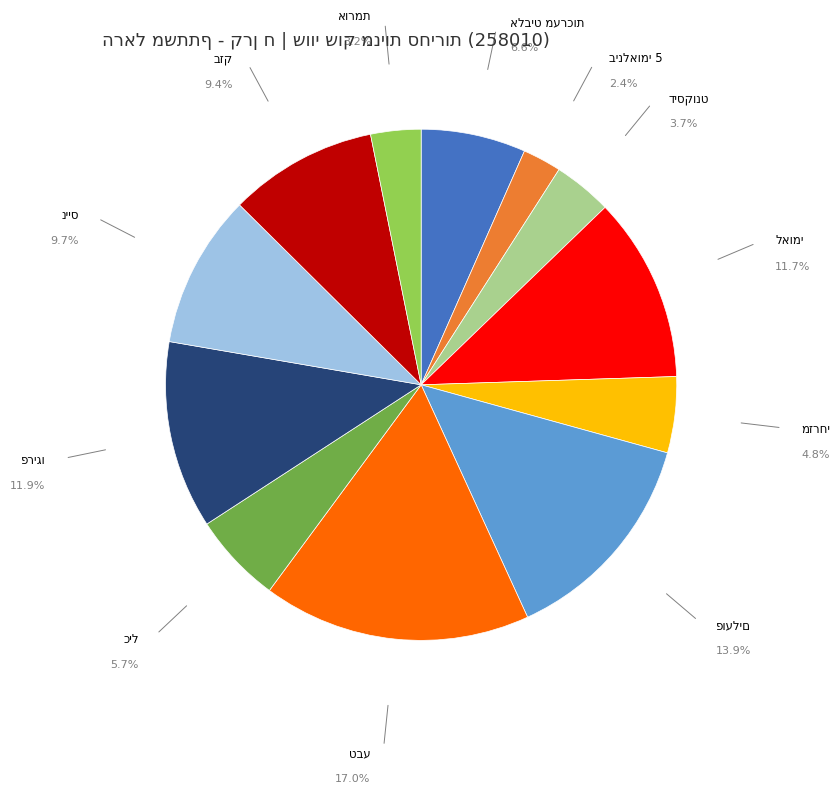

How many slices are in this pie chart?

12